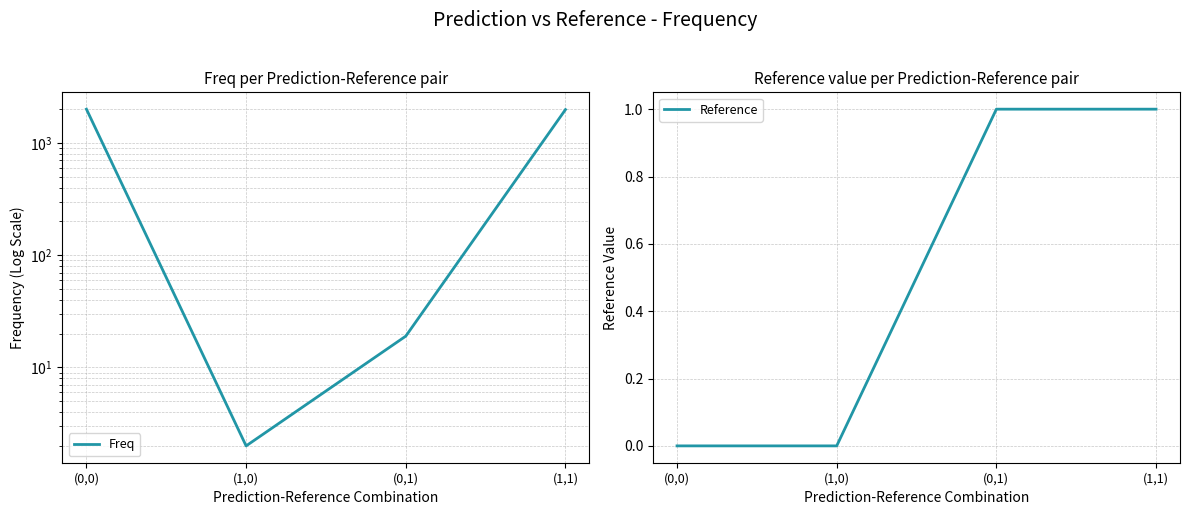

Does the chart display data point markers on the line(s)?

No